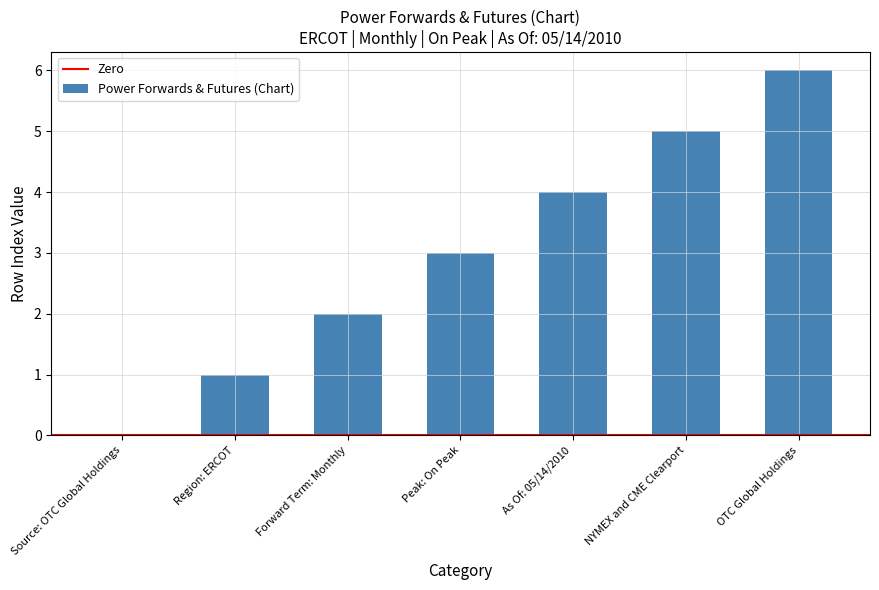

What is the sum of all values?

21